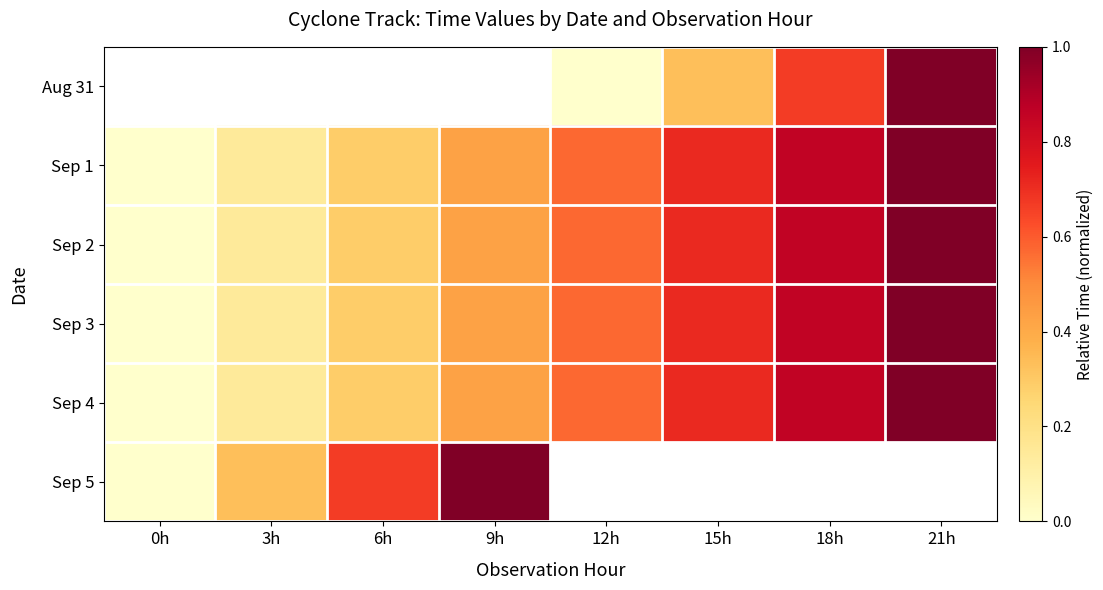

Is the value of Sep 1 at 18h greater than the value of Sep 5 at 0h?

Yes